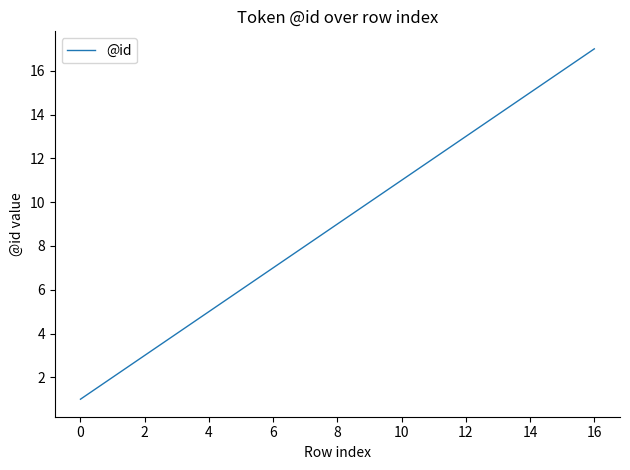

What is the maximum value shown in the chart?

17